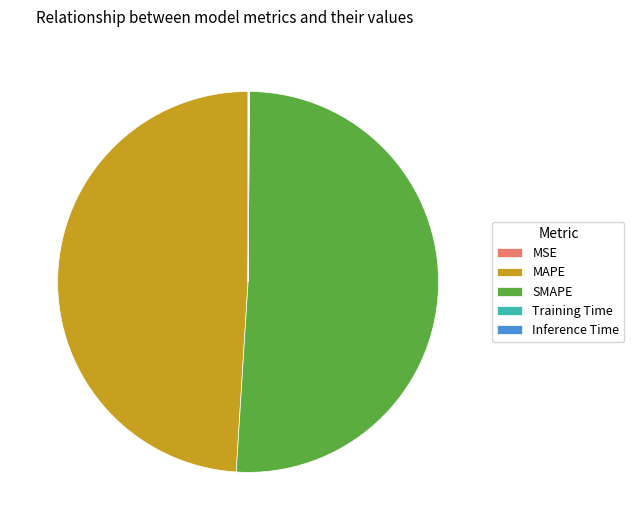

What is the largest slice in the pie chart?

SMAPE